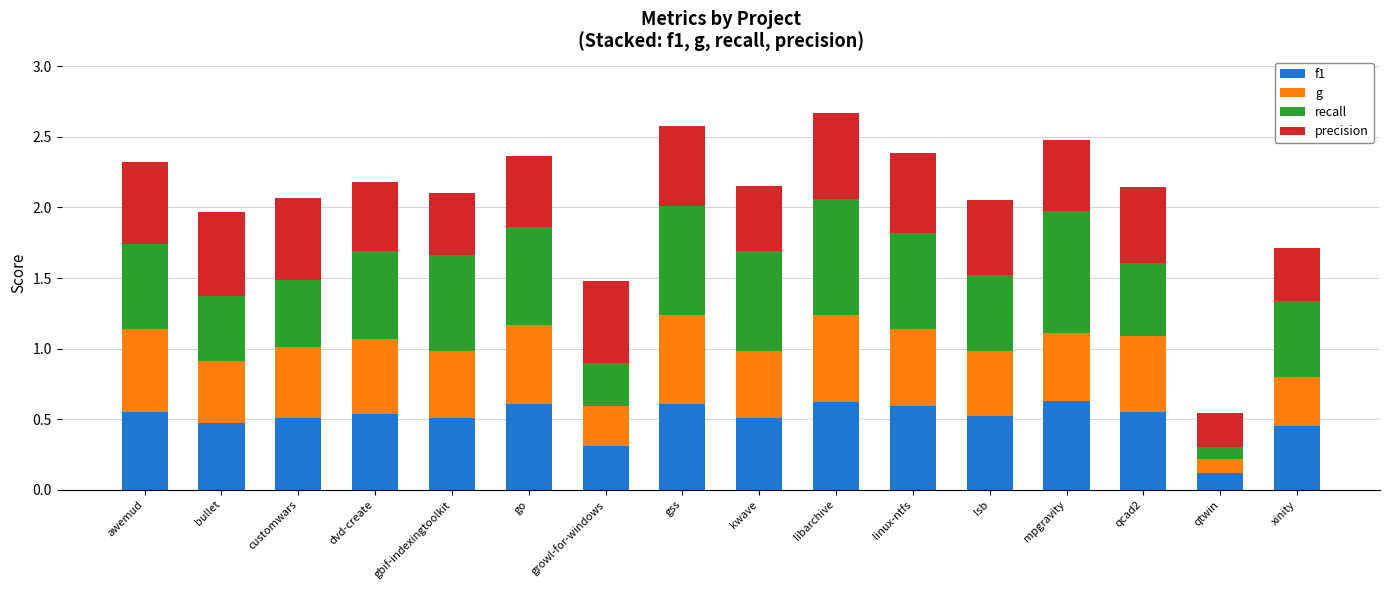

True or false: f1 has a value of 0.9 at linux-ntfs.

False